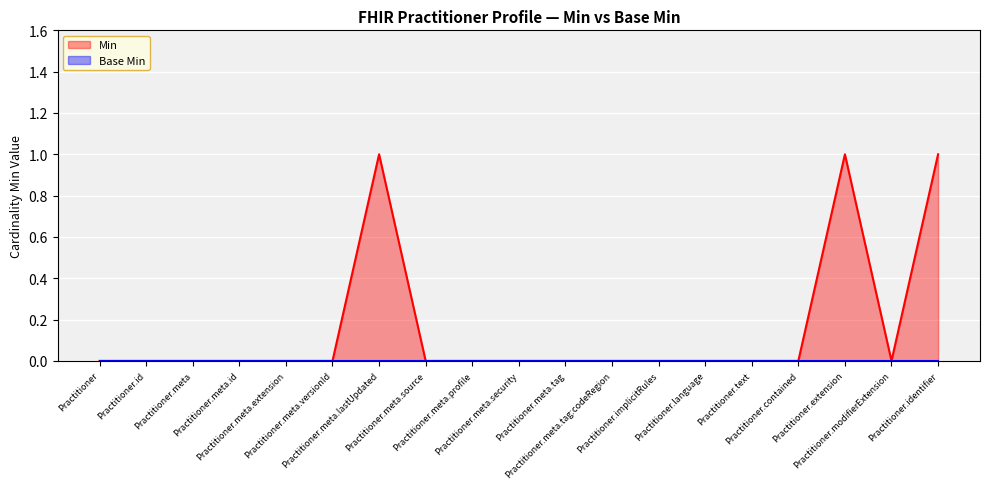

The value at Practitioner.modifierExtension is 0. True or false?

False